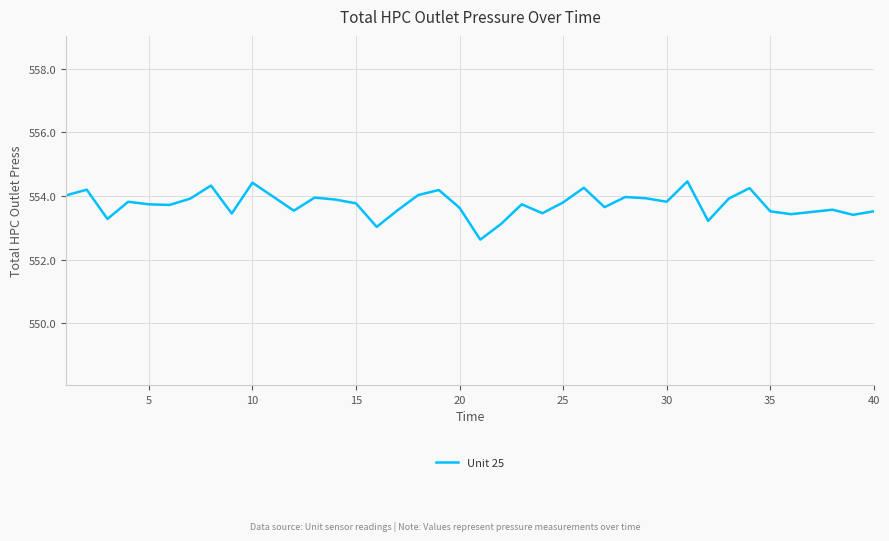

What is the smallest value displayed?

552.6